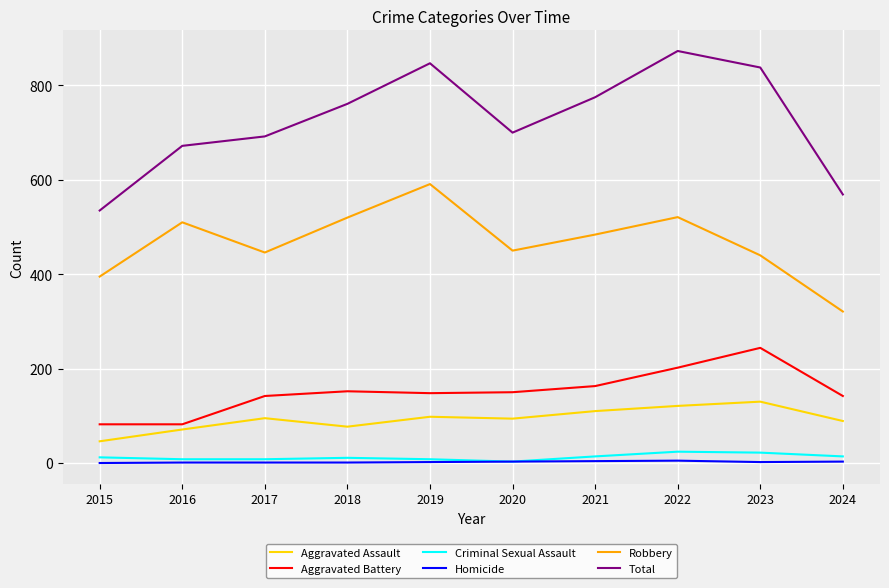

True or false: Aggravated Battery and Homicide intersect in this chart.

False